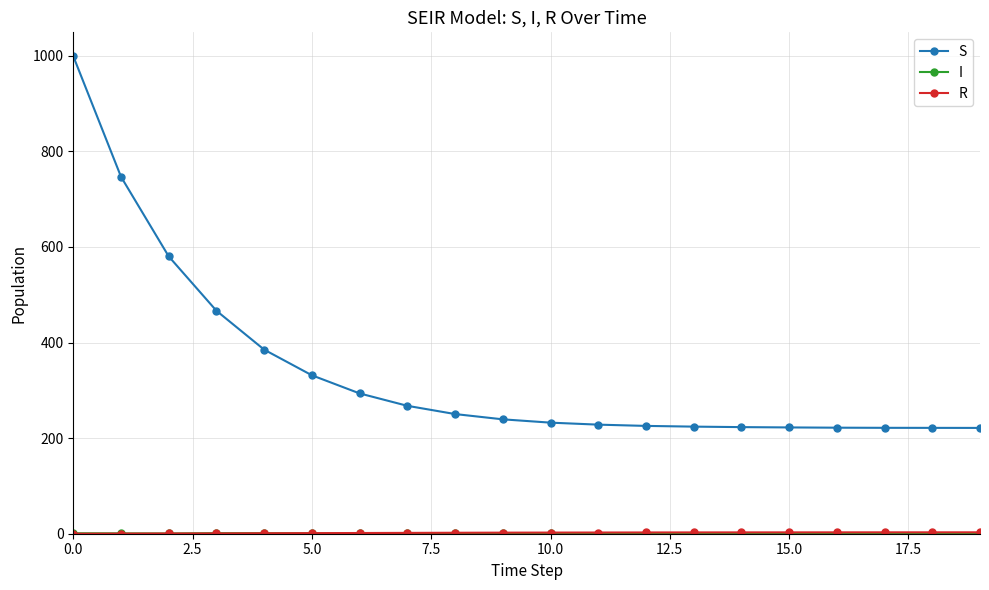

What is the lowest value of the S series?

221.4